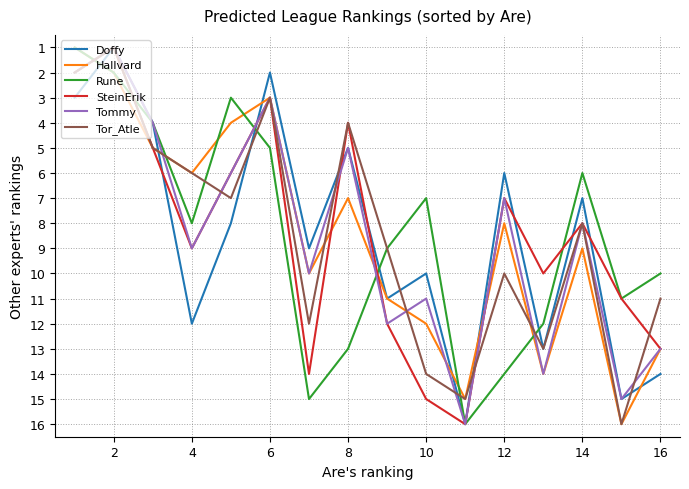

What is the highest value of the Tor_Atle series?

16